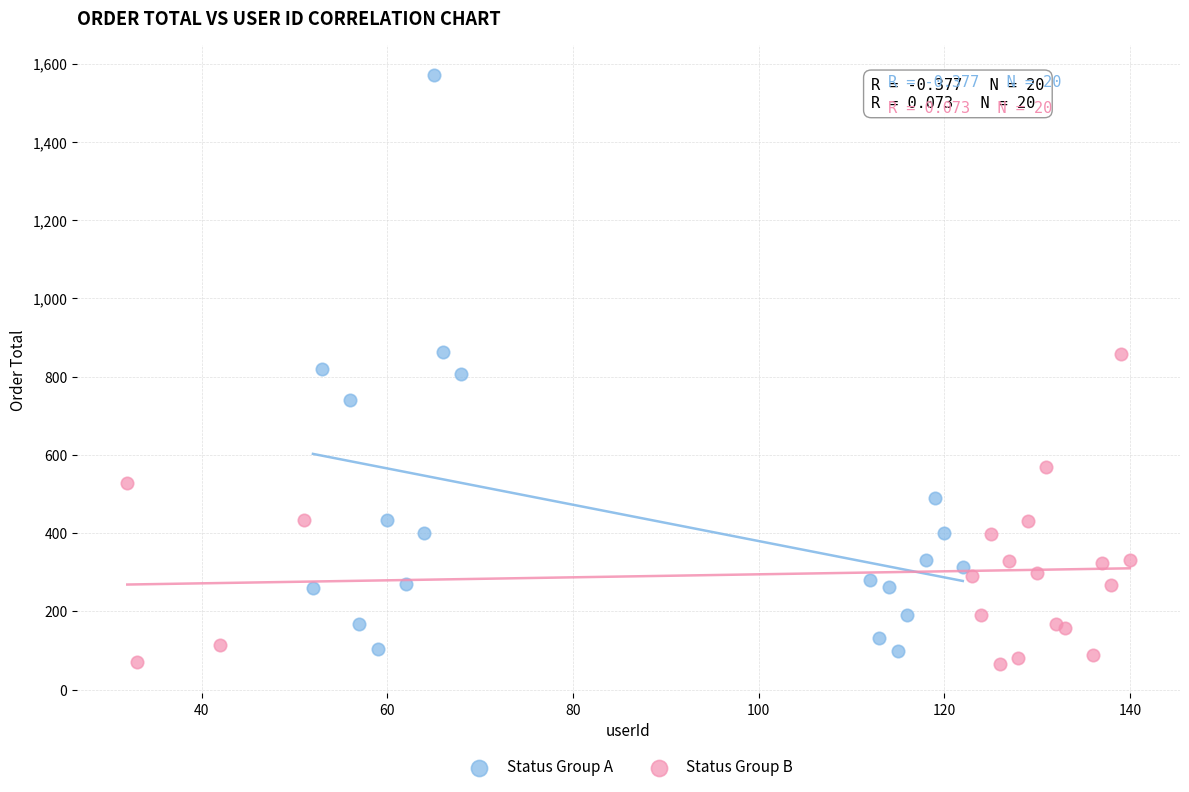

What are all the series names shown in the legend?

Status Group A, Status Group B